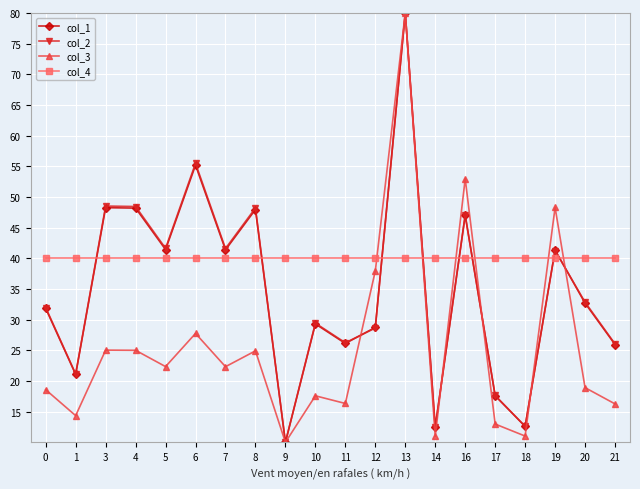

Which series ends up on top after the final intersection of col_2 and col_4?

col_4